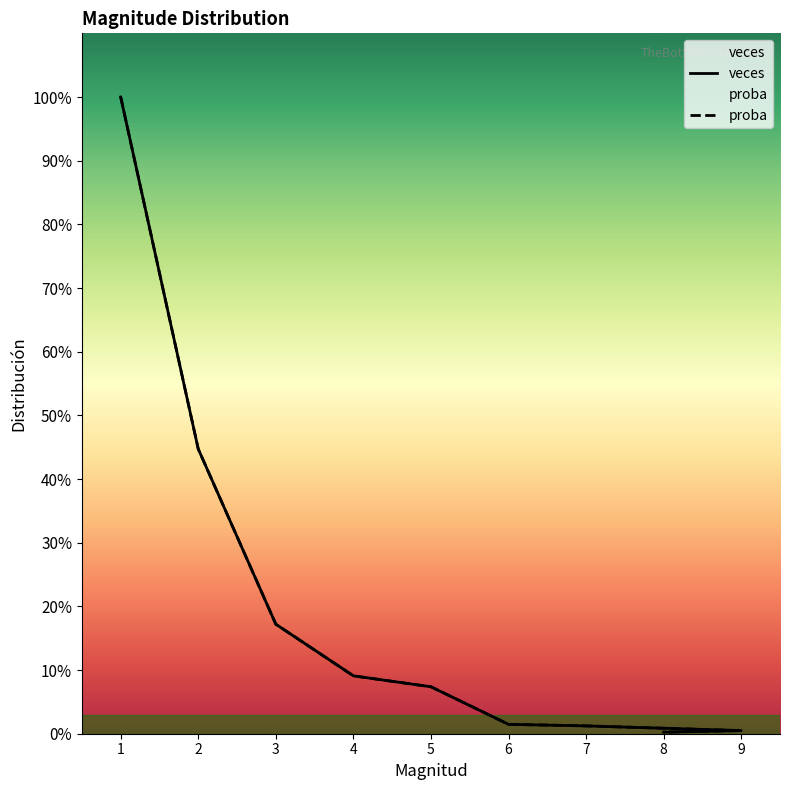

The proba series shows 70.0 at 3. True or false?

True